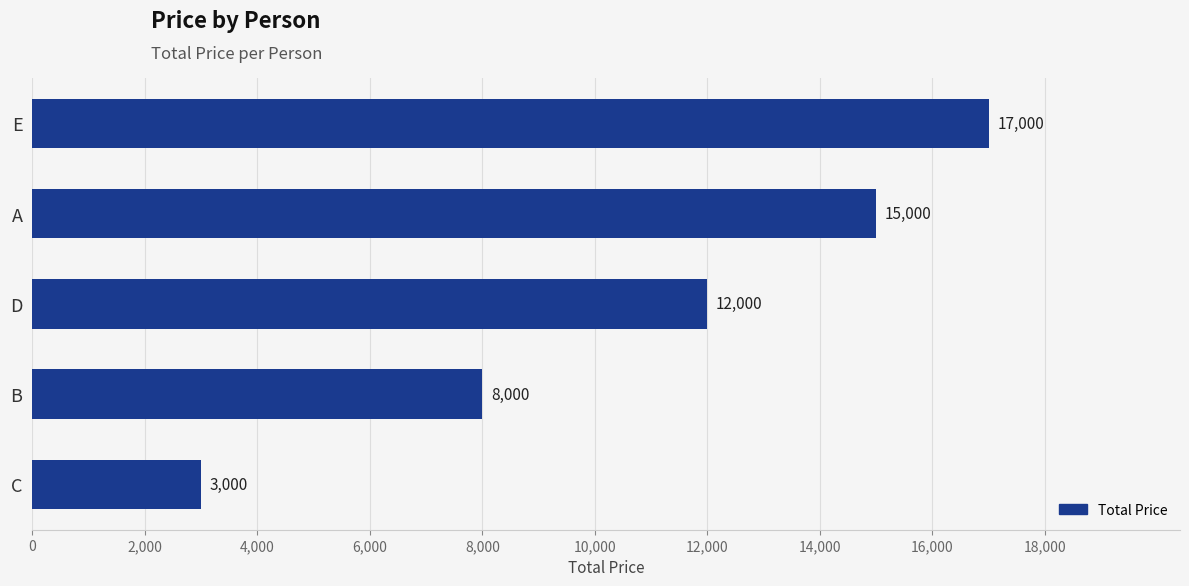

Between E and B, which is larger?

E